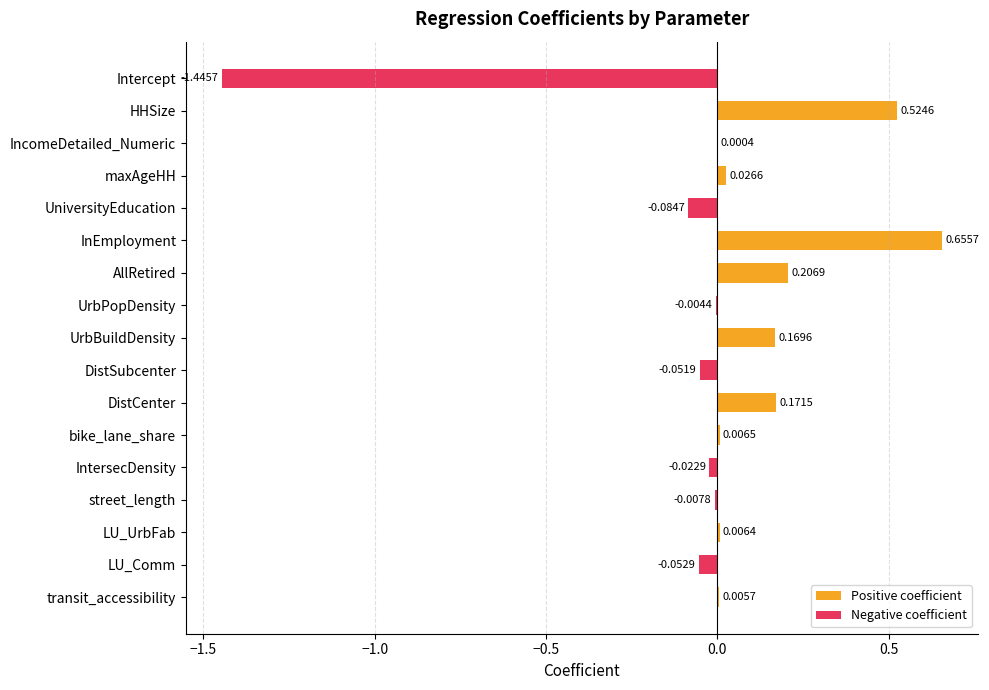

What is the highest value of the Positive coefficient series?

0.7